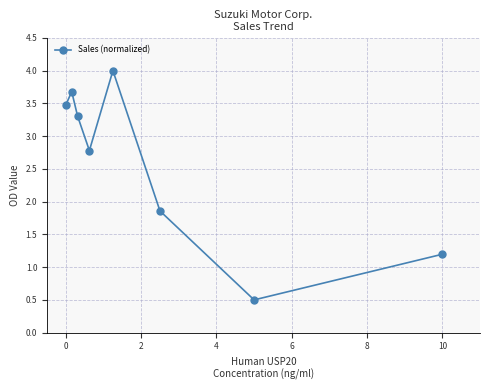

What is the minimum value shown in the chart?

0.5